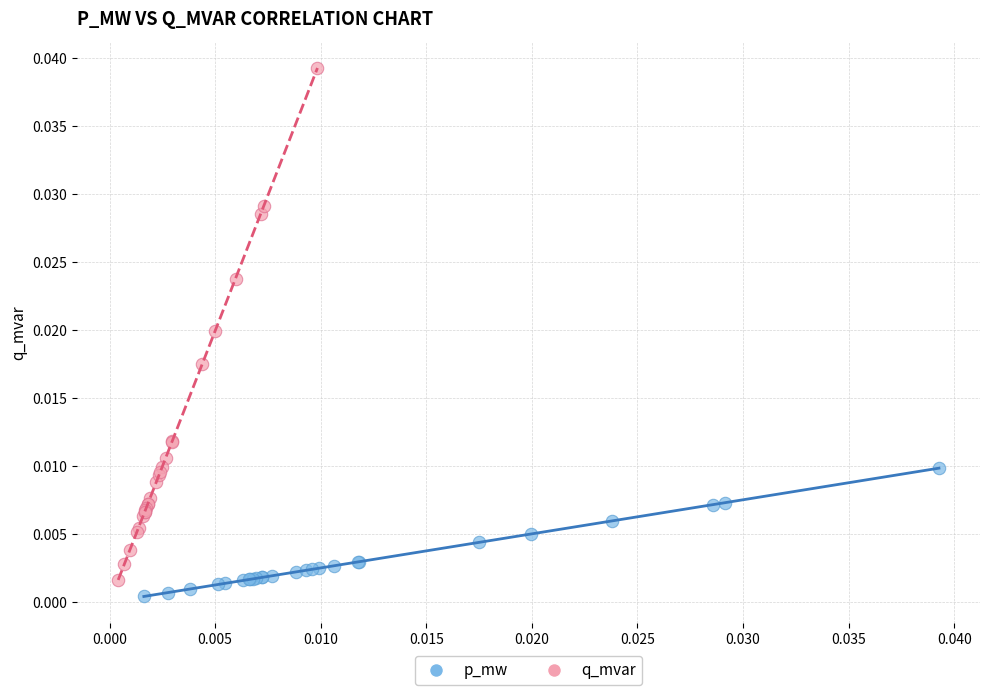

Which series contains the highest Y value?

q_mvar